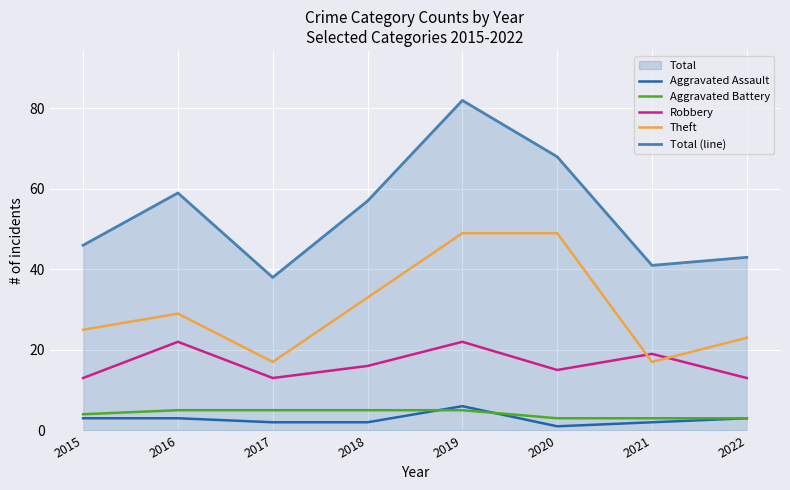

What is the value of the Robbery point at the 8th from the left?

13